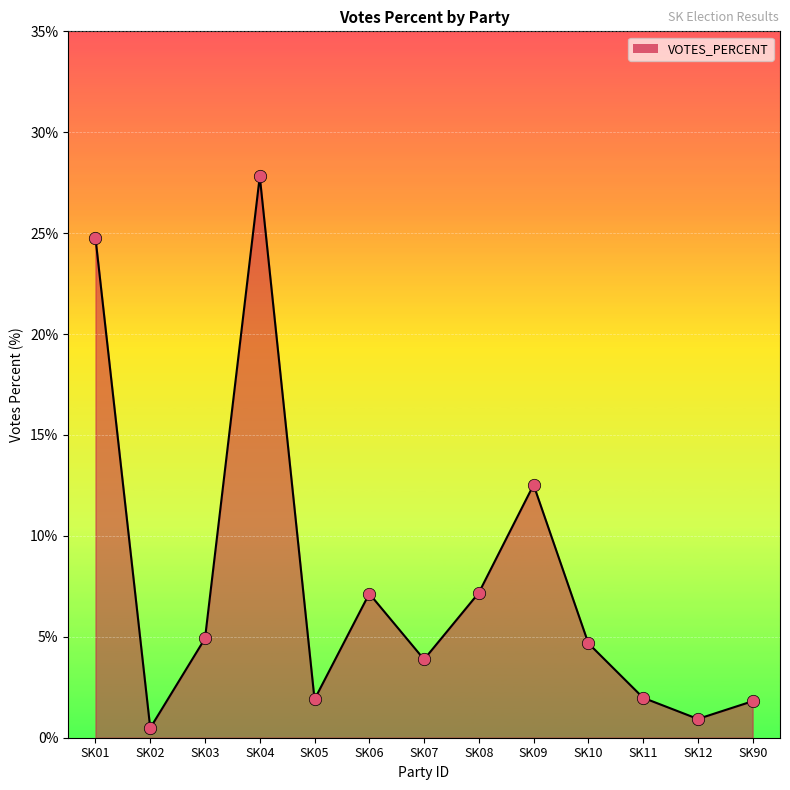

What is the change in value from SK01 to SK09?

-12.2